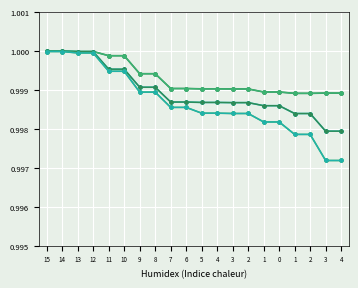

Does the chart have visible grid lines?

Yes